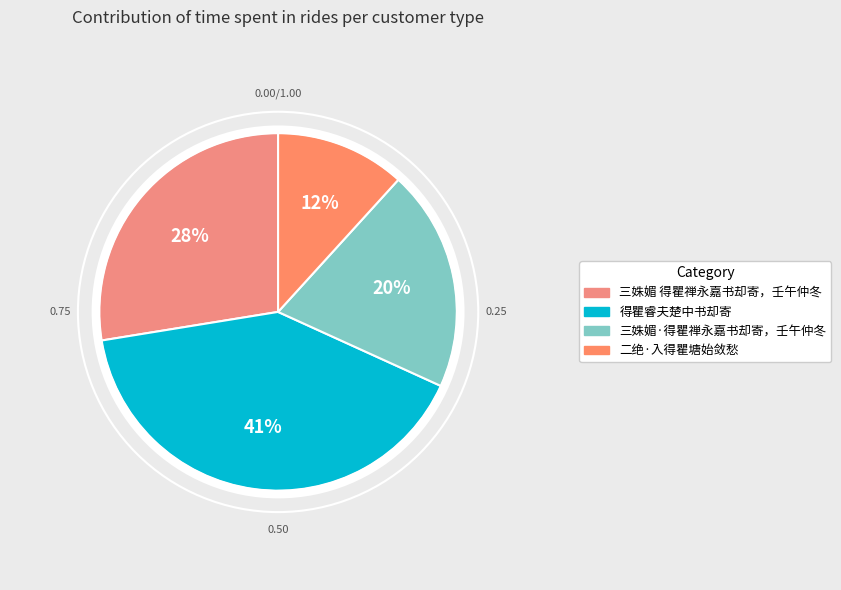

What percentage is the 得瞿睿夫楚中书却寄 slice, to the nearest percent?

41%